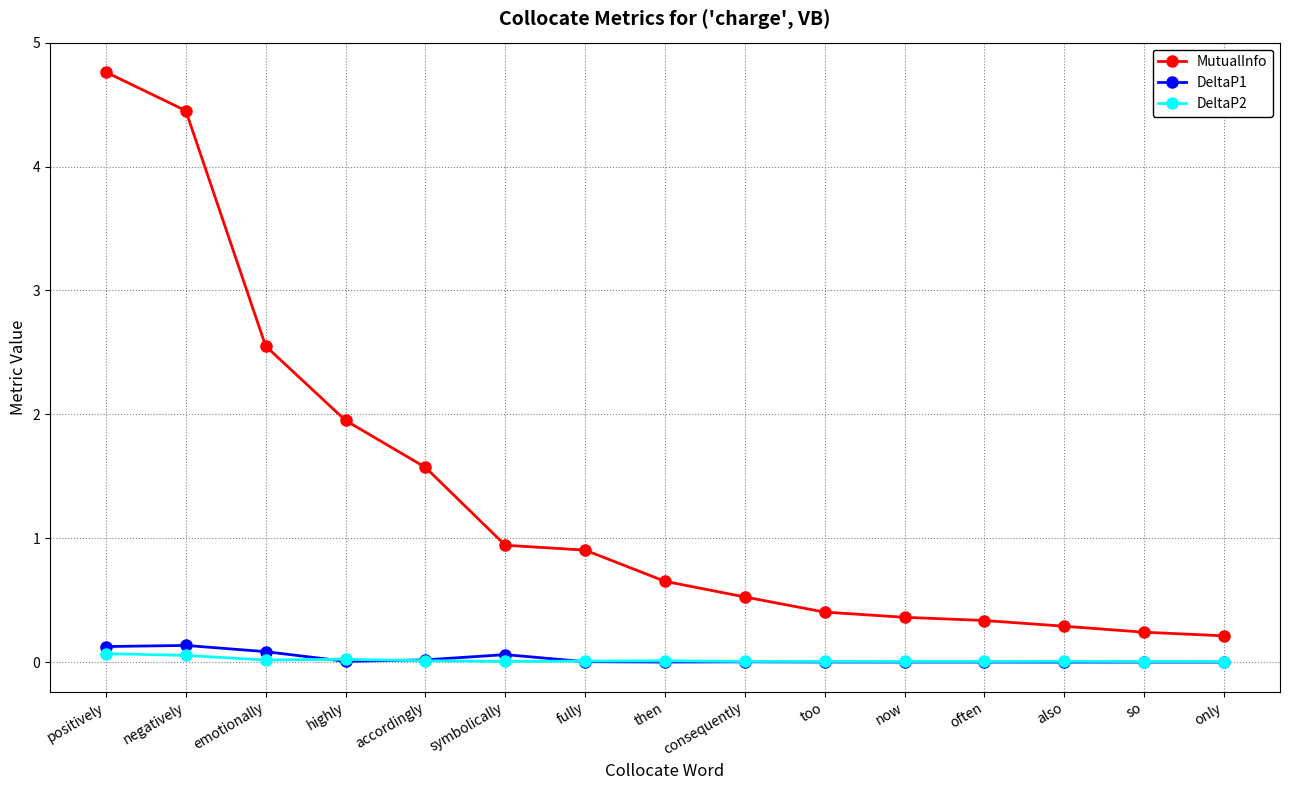

What is the label of the 1st point from the right?

only